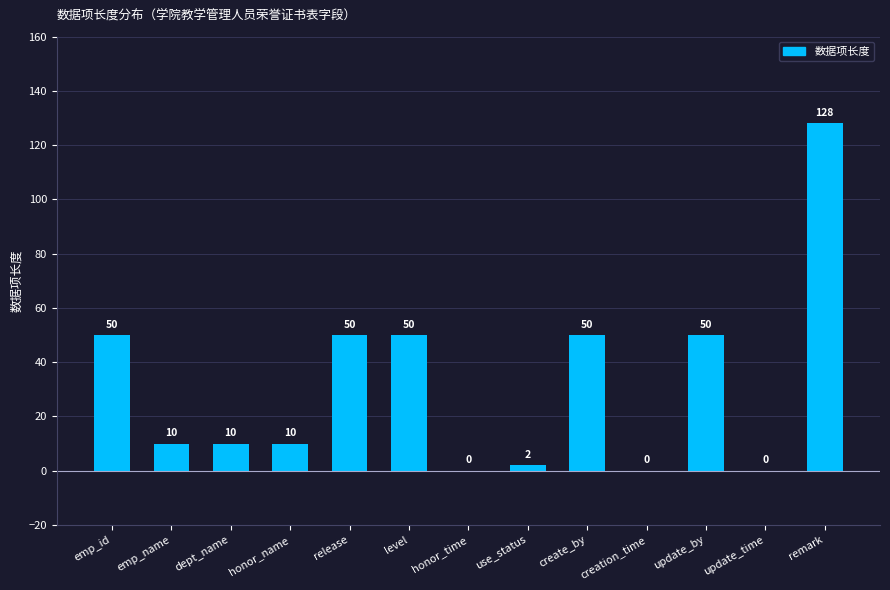

True or false: the data shows 4 at dept_name.

False